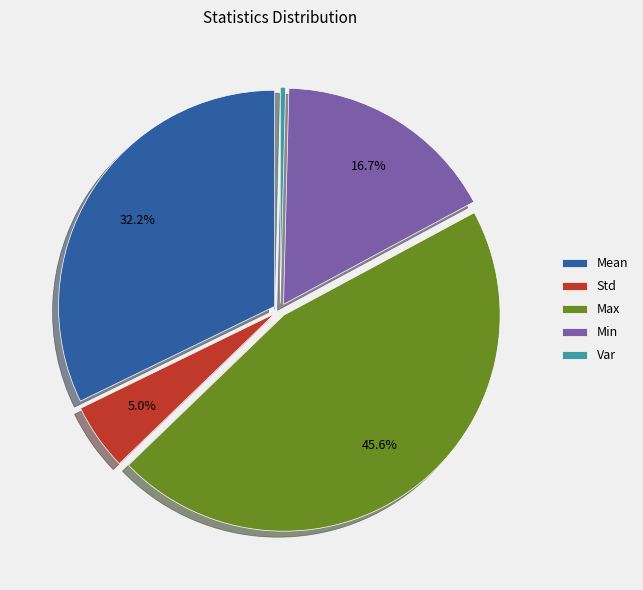

To the nearest percent, what is the average slice percentage?

20%